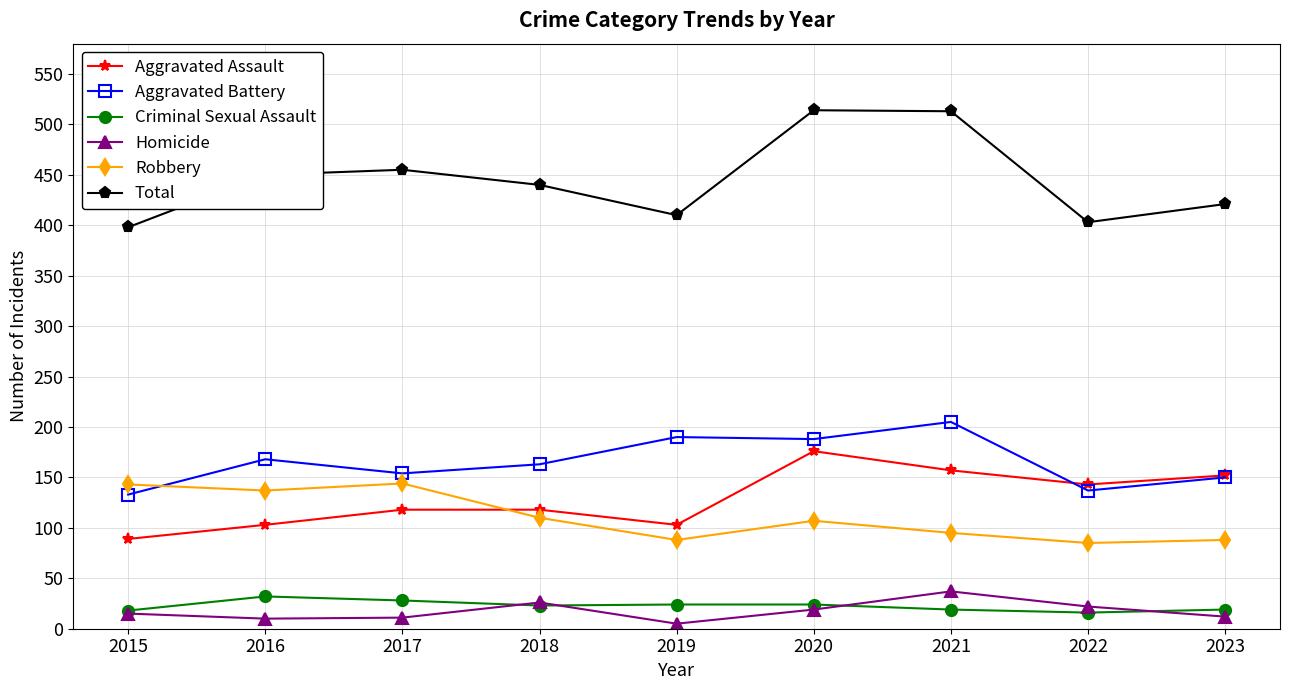

At which label does Robbery first exceed 107?

2015